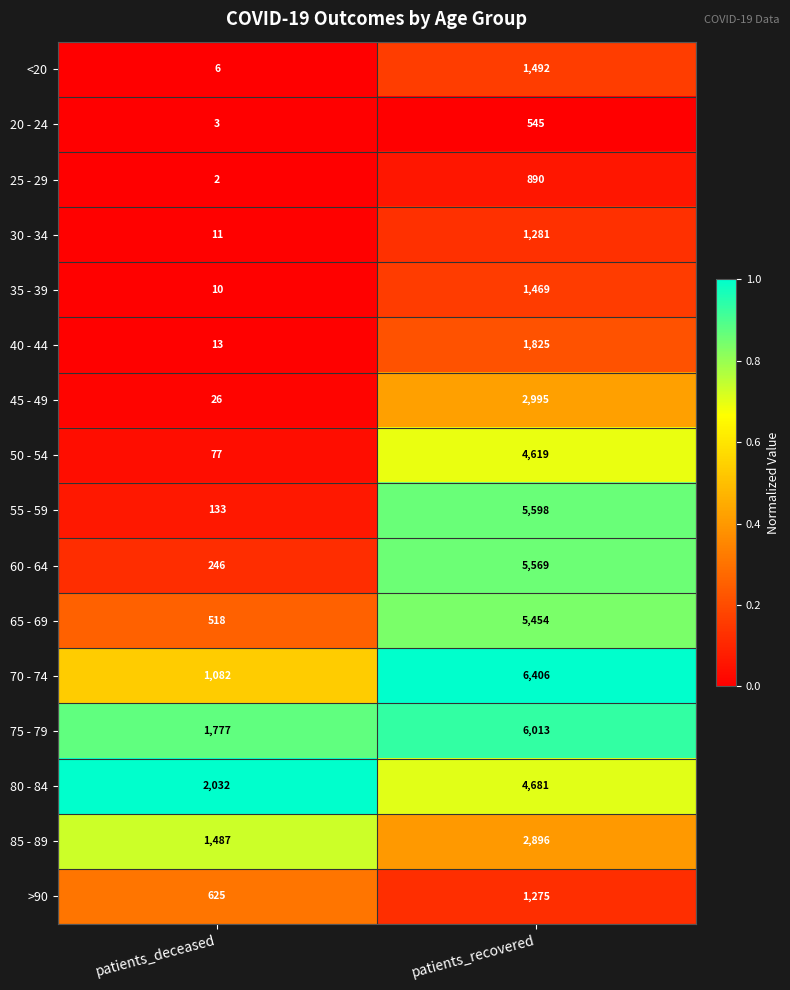

What is the sum of the 20 - 24 values at patients_recovered and patients_deceased?

548